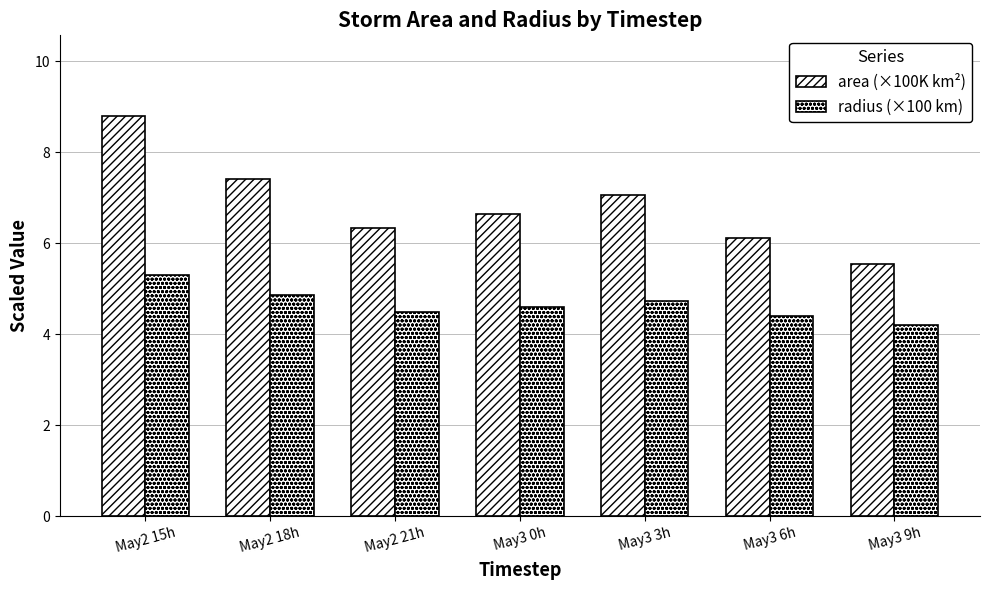

Where does the area (×100K km²) series first go above 6?

May2 15h